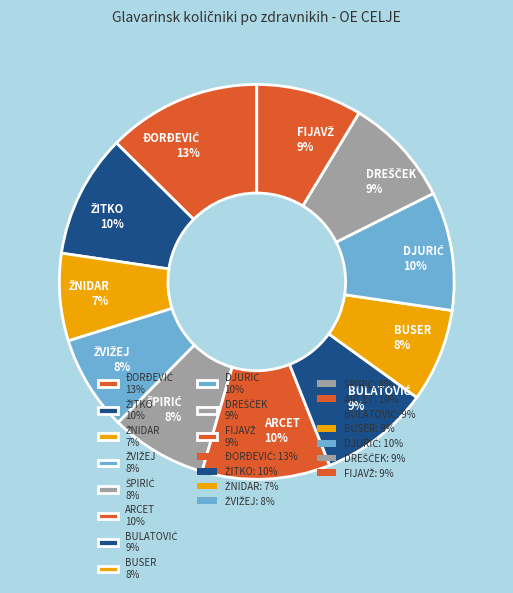

Does any single category account for the majority?

No